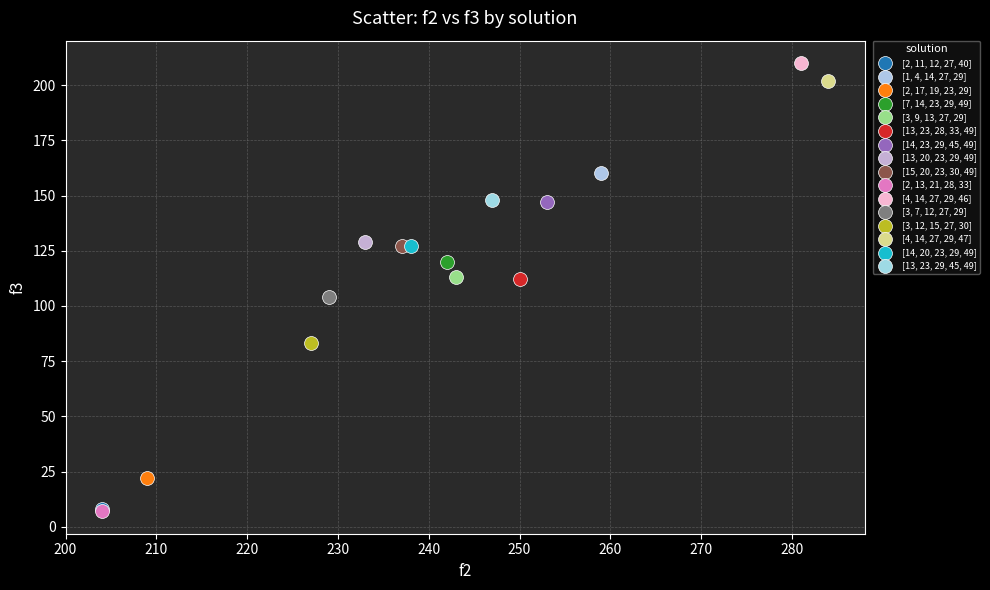

What are all the series names shown in the legend?

[2, 11, 12, 27, 40], [1, 4, 14, 27, 29], [2, 17, 19, 23, 29], [7, 14, 23, 29, 49], [3, 9, 13, 27, 29], [13, 23, 28, 33, 49], [14, 23, 29, 45, 49], [13, 20, 23, 29, 49], [15, 20, 23, 30, 49], [2, 13, 21, 28, 33], [4, 14, 27, 29, 46], [3, 7, 12, 27, 29], [3, 12, 15, 27, 30], [4, 14, 27, 29, 47], [14, 20, 23, 29, 49], [13, 23, 29, 45, 49]